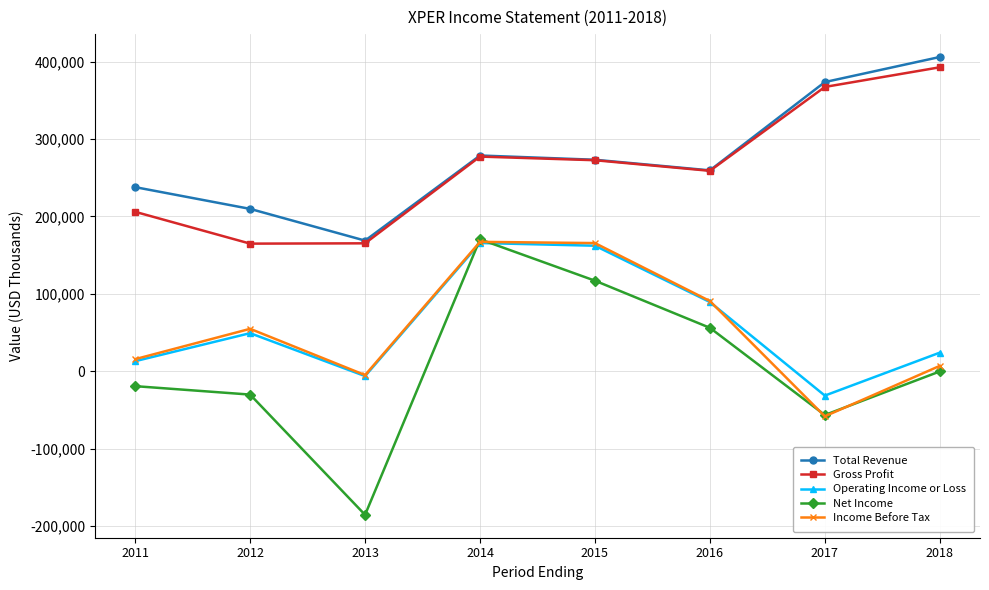

What are all the series names shown in the legend?

Total Revenue, Gross Profit, Operating Income or Loss, Net Income, Income Before Tax